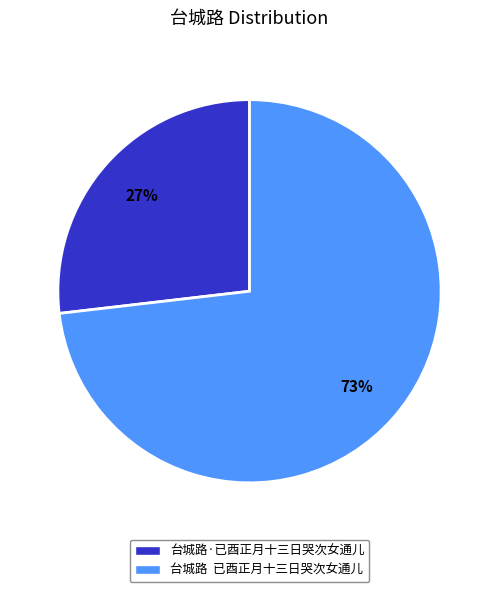

Which slice represents more than half of the pie?

台城路 已酉正月十三日哭次女通儿